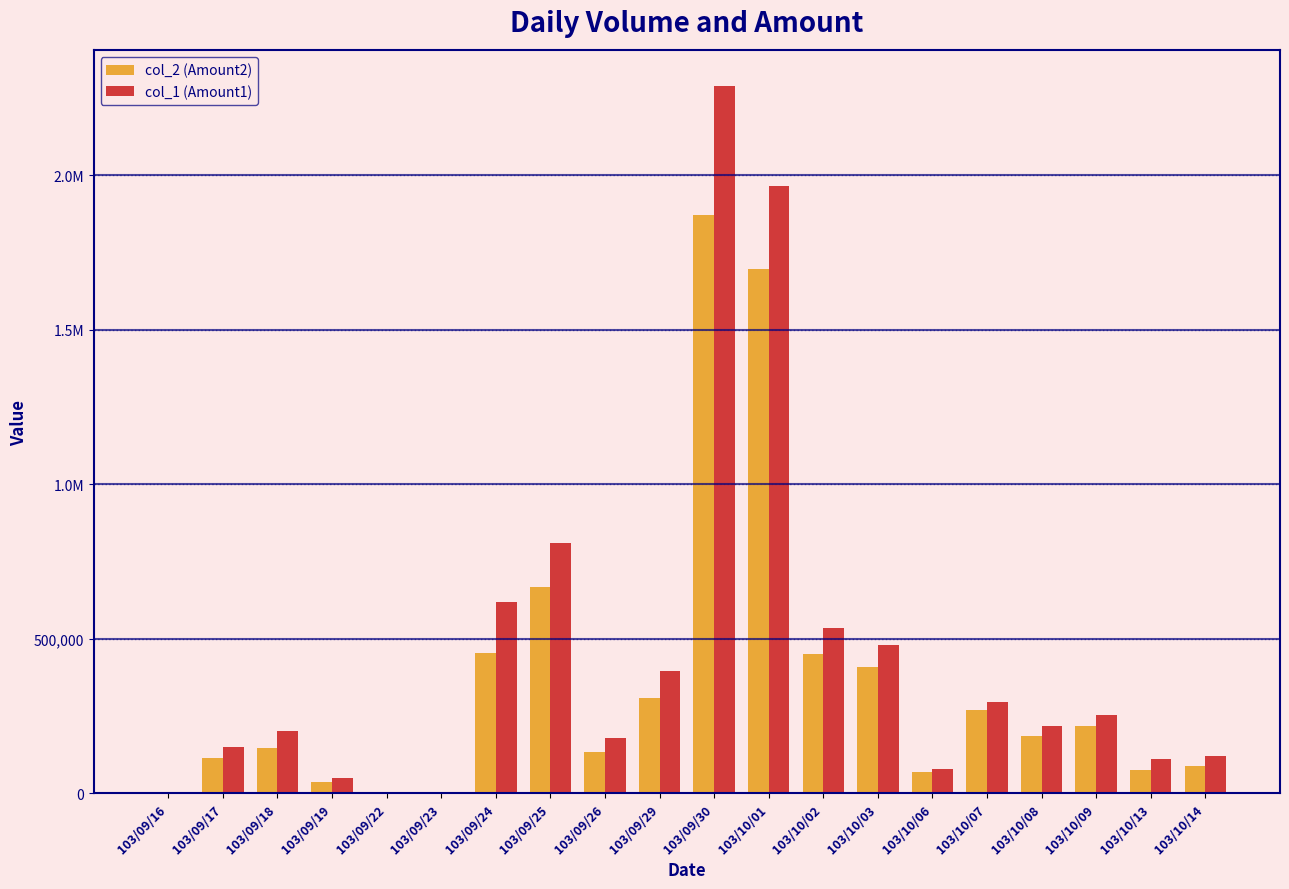

Does the chart contain stacked bars?

No